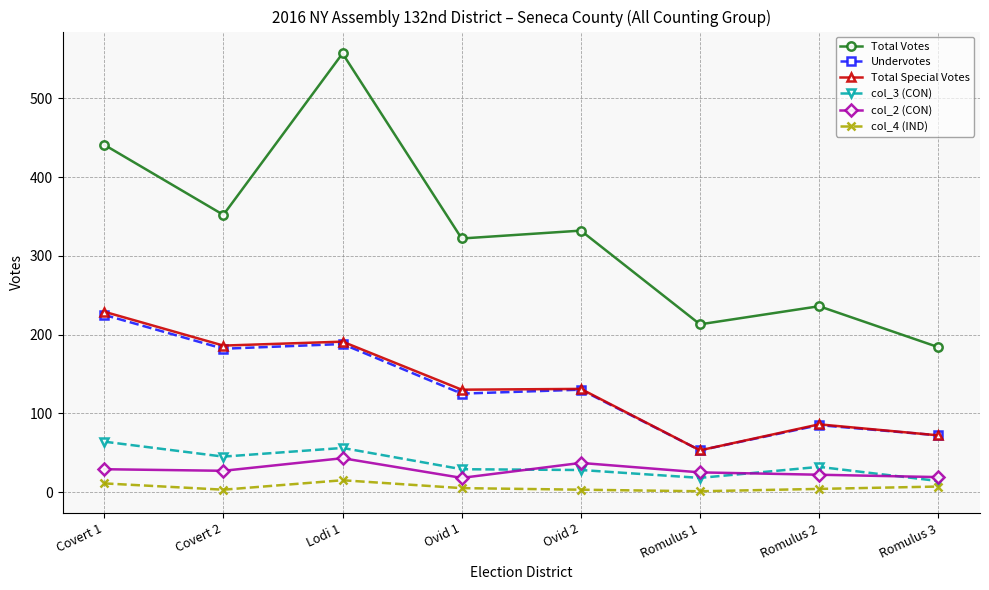

What position from the left is Covert 1?

1